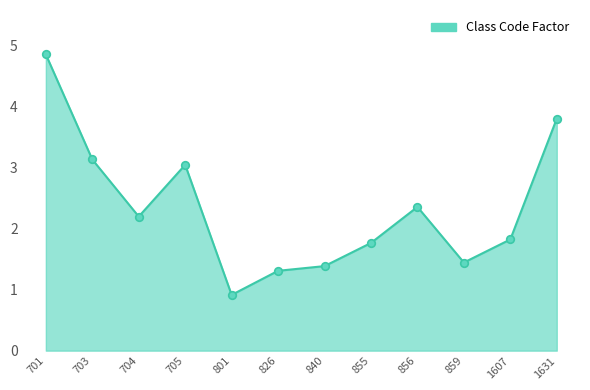

What is the ratio of the value at 840 to the value at 1607?

0.8